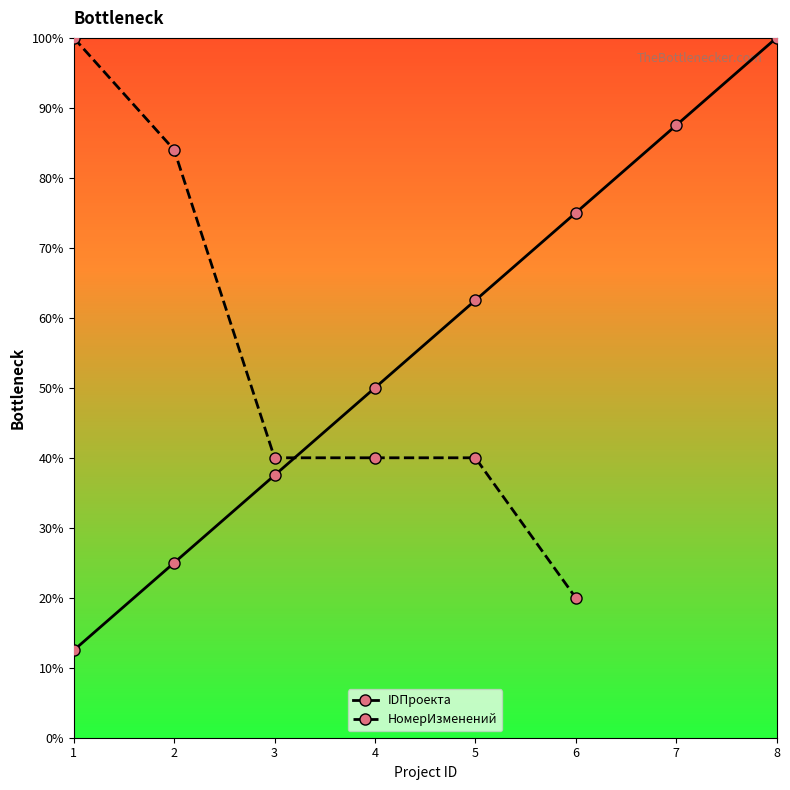

True or false: there are more than 1 points higher than both neighbors.

False